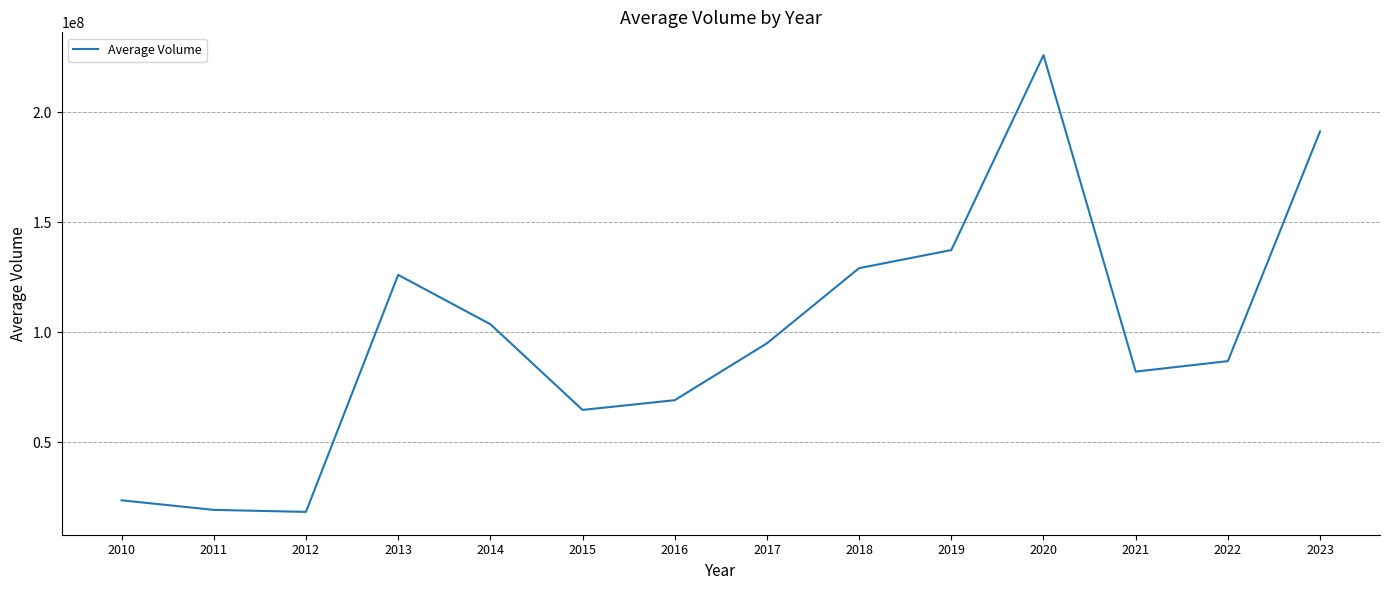

How many categories are shown in the chart?

14